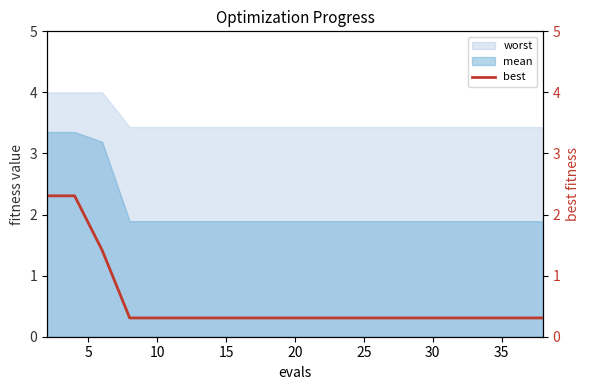

True or false: worst and mean cross at least once.

False